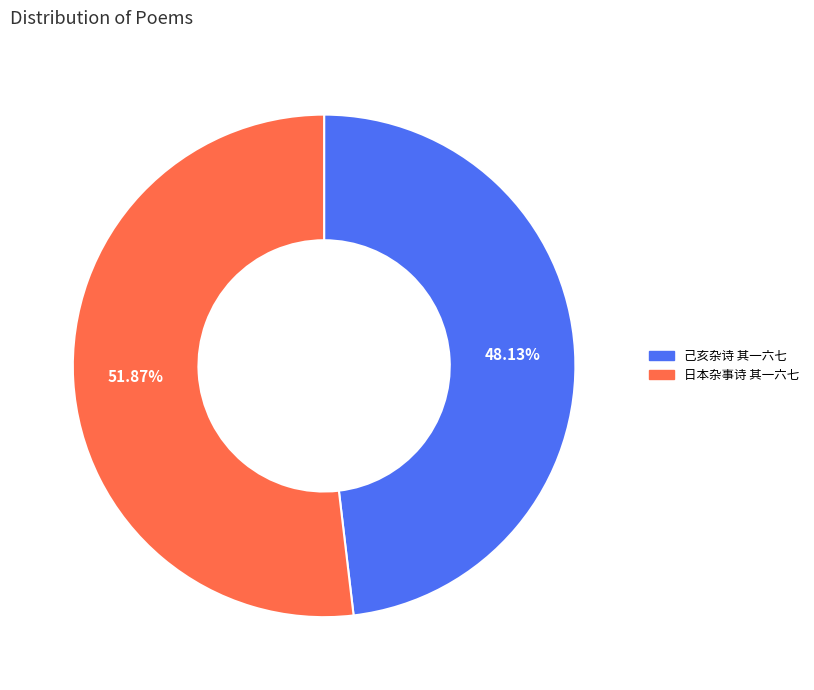

Which category accounts for the majority?

日本杂事诗 其一六七